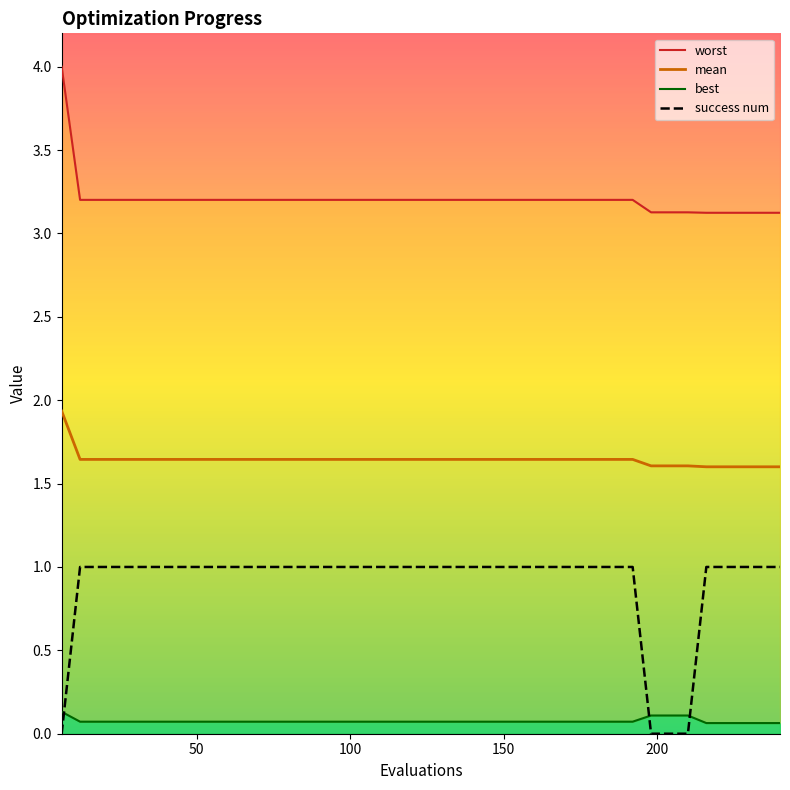

True or false: success num and mean intersect in this chart.

False